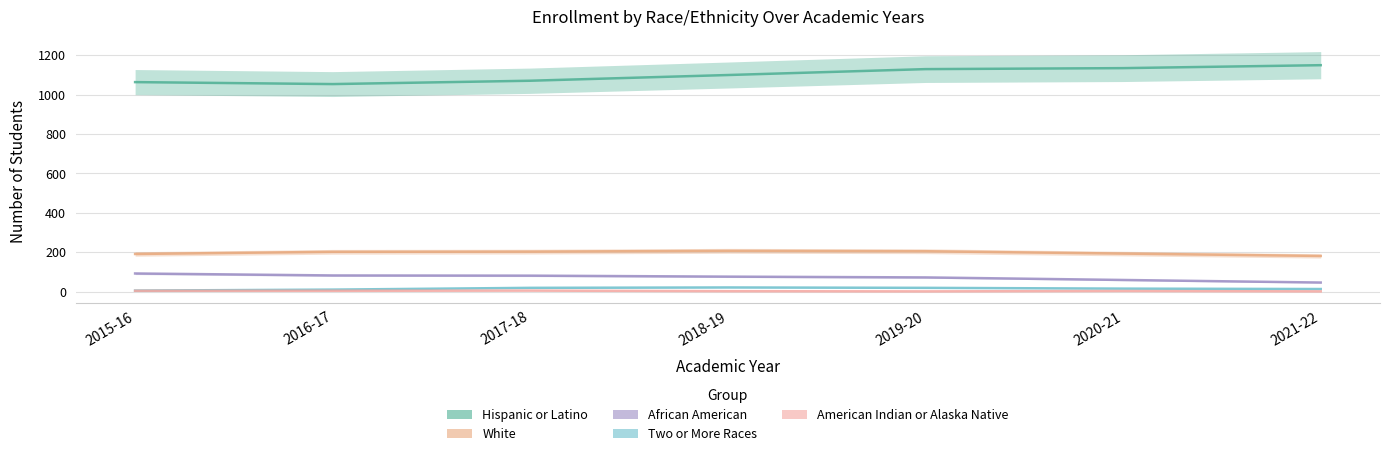

Which series has the largest total across all categories?

Hispanic or Latino